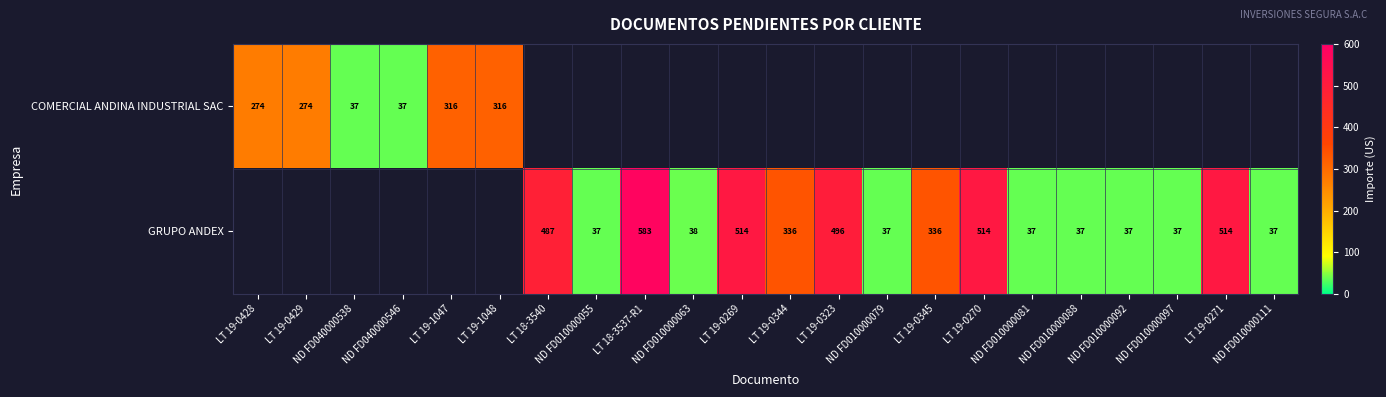

Which category has the lowest value in the row_0 series?

ND FD040000538